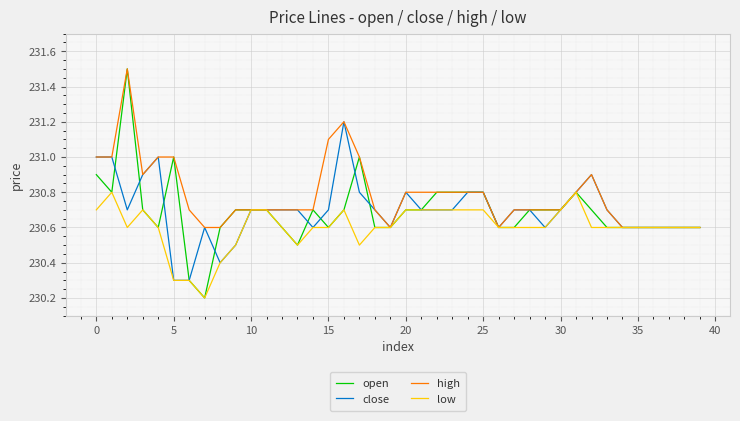

What is the minimum value shown in the chart?

230.2